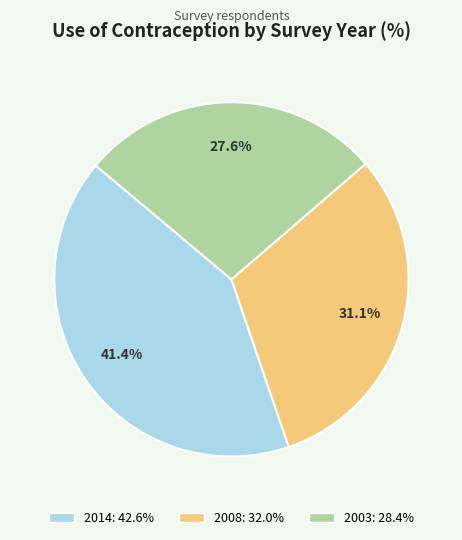

Is 2014 the majority of the pie?

No